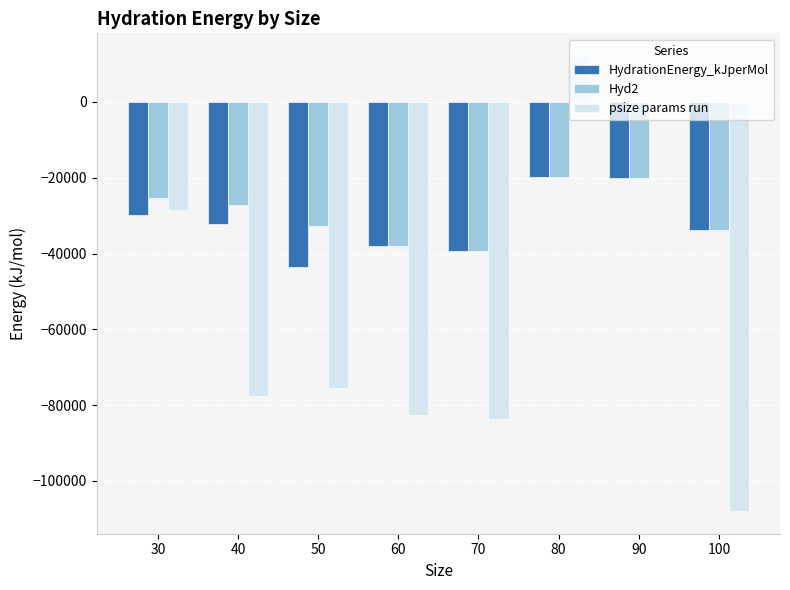

How many series are shown in this chart?

3